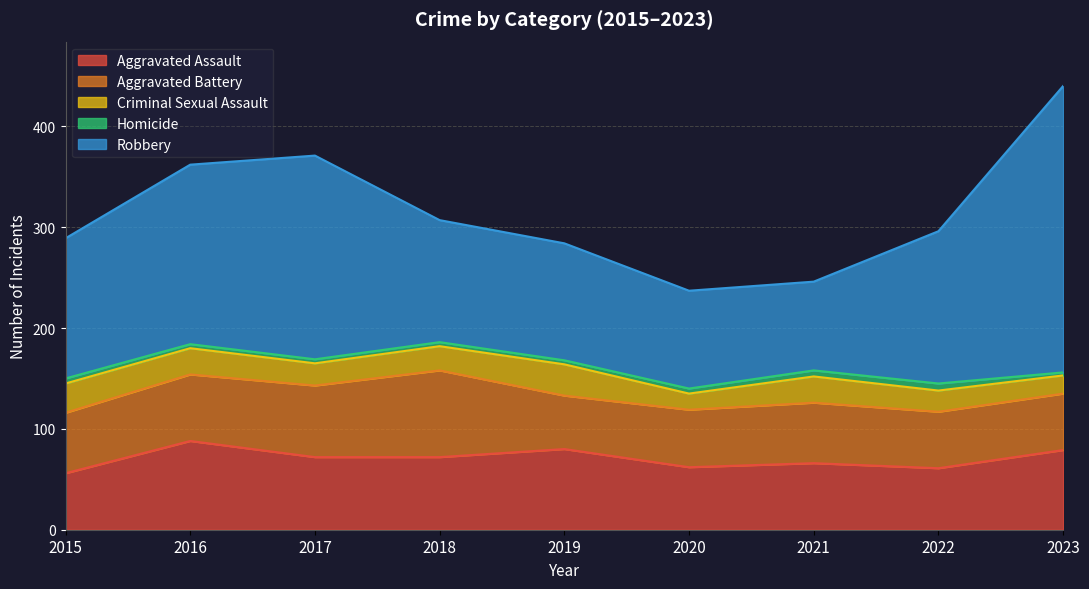

At 2019, list the series in order from smallest to largest.

Homicide, Criminal Sexual Assault, Aggravated Battery, Aggravated Assault, Robbery